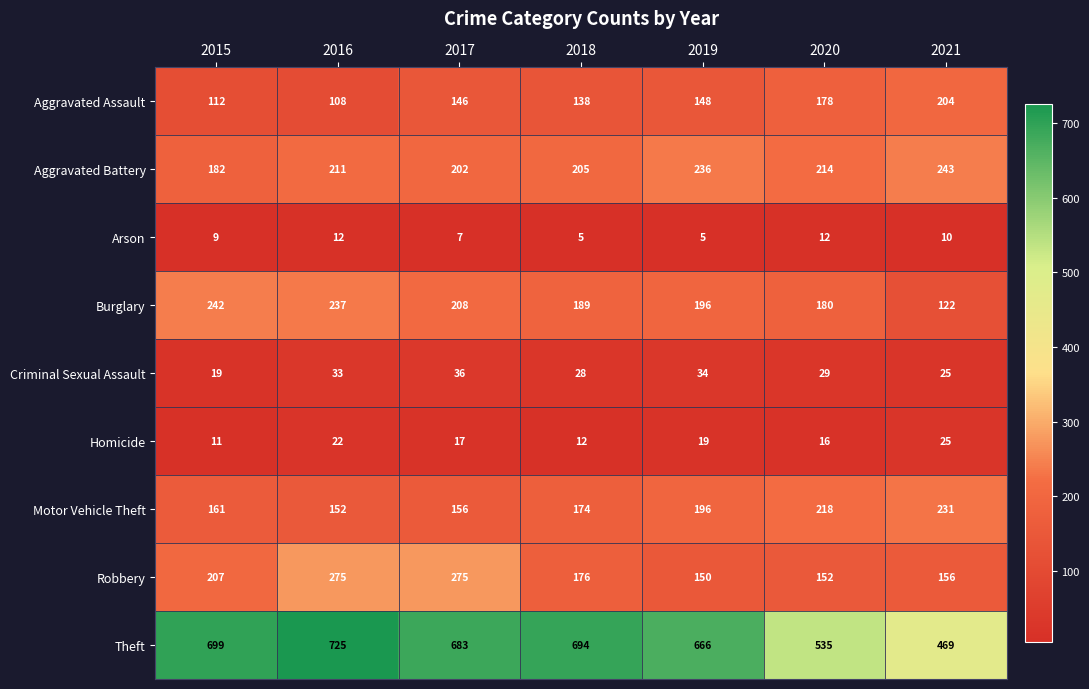

What is the difference between the highest and lowest values at 2016?

713